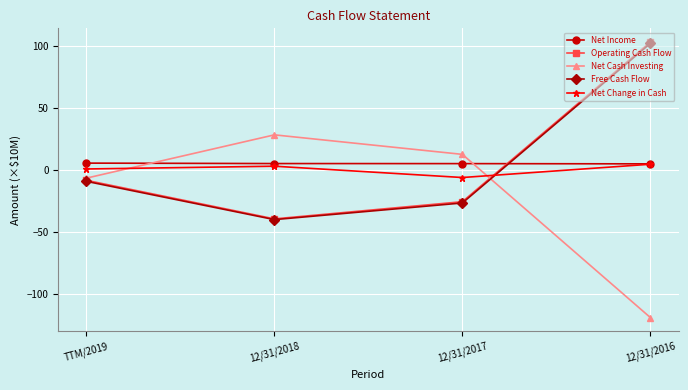

Where is Net Cash Investing nearest to the value -45?

TTM/2019